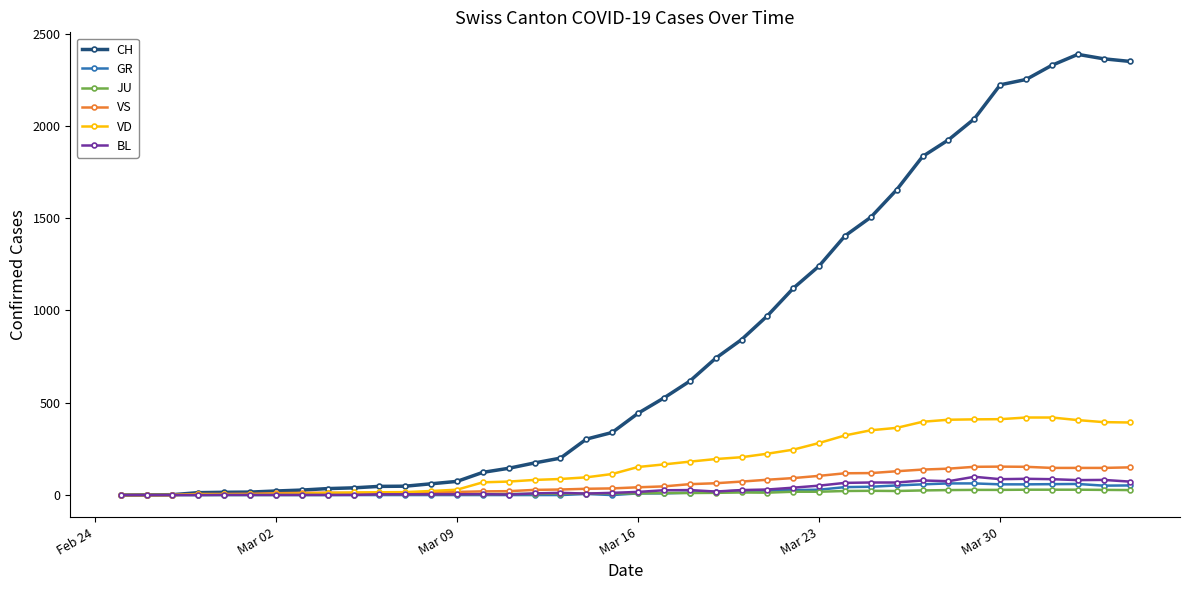

How many values in the BL series are below 17?

20